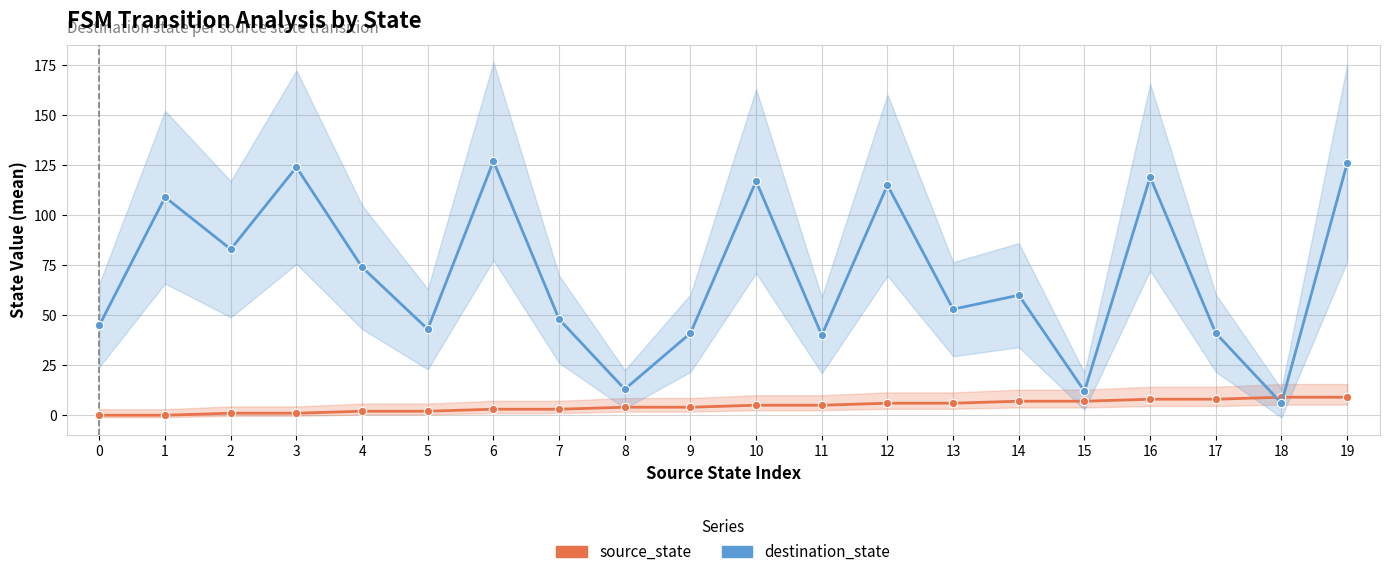

How many lines are shown in the chart?

2